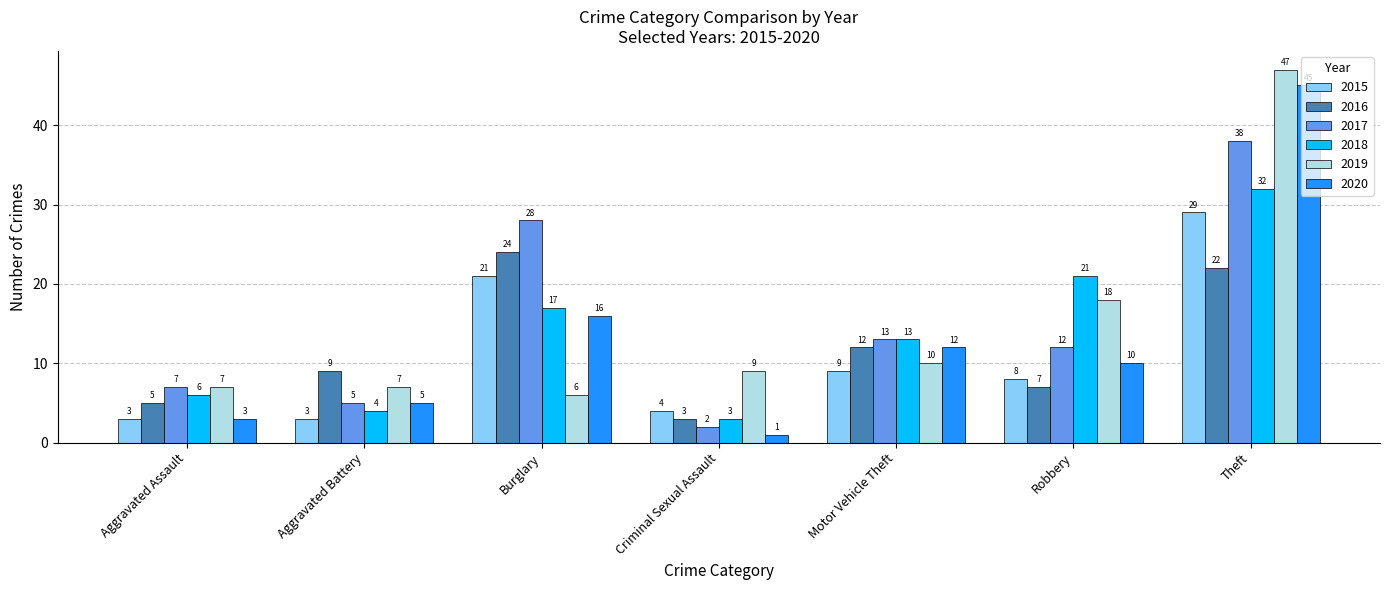

What is the label of the 2nd bar from the right?

Robbery